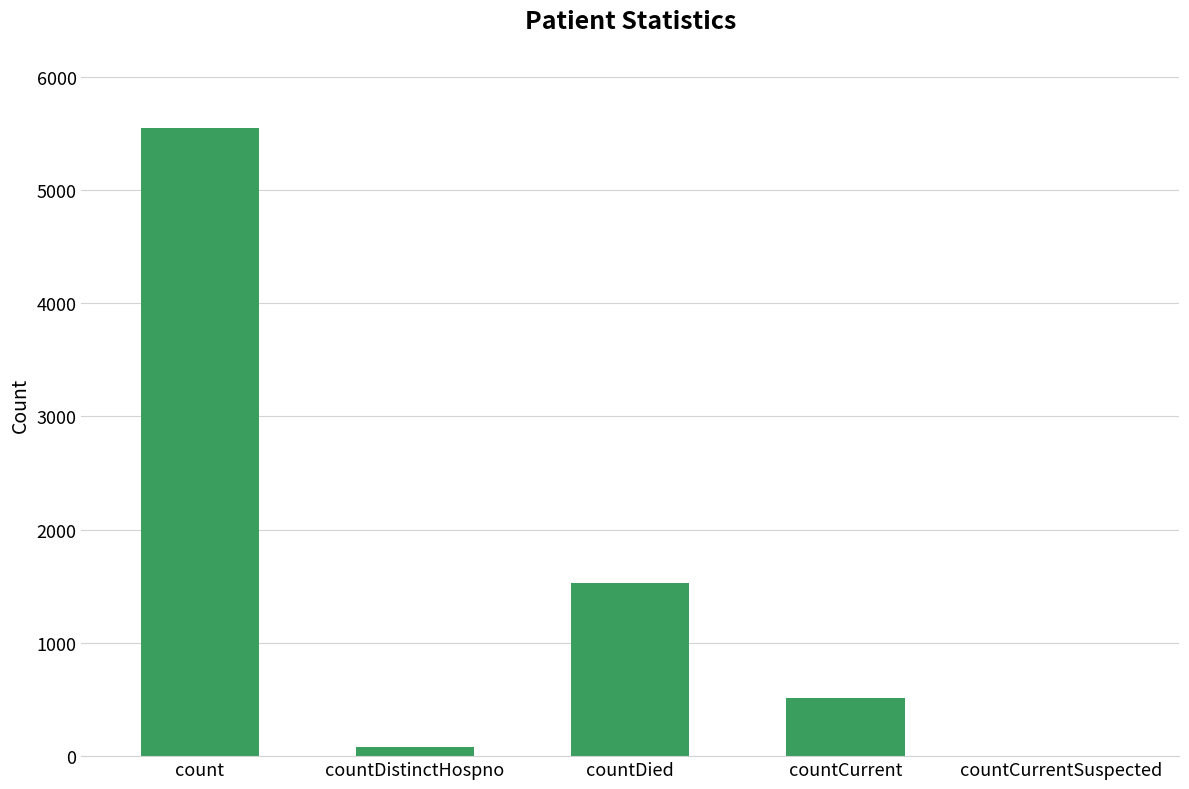

Reading left to right, extract all data points from this chart.

5543	77	1527	509	0